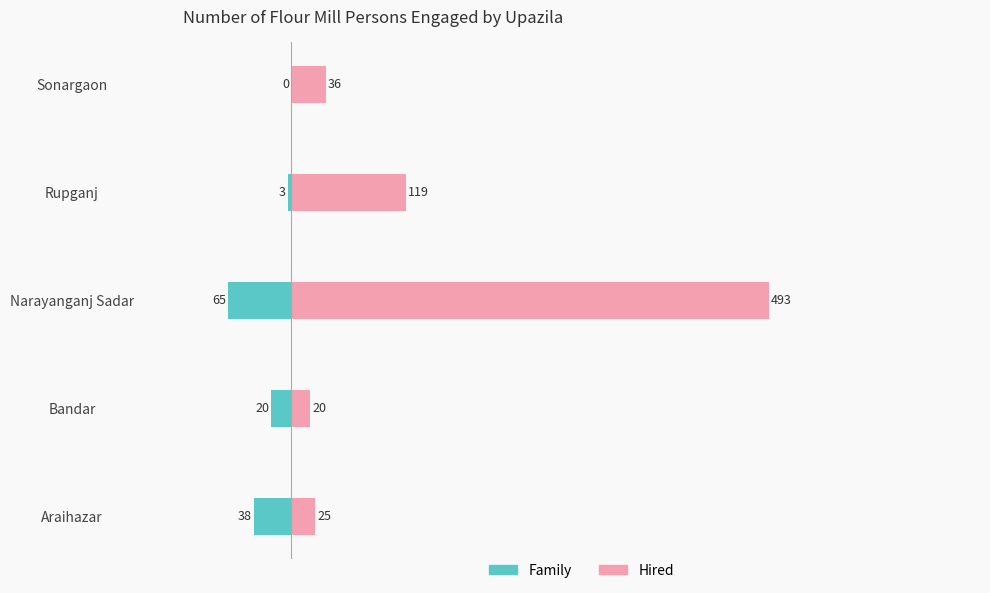

How many values in the Hired series are below 36?

2